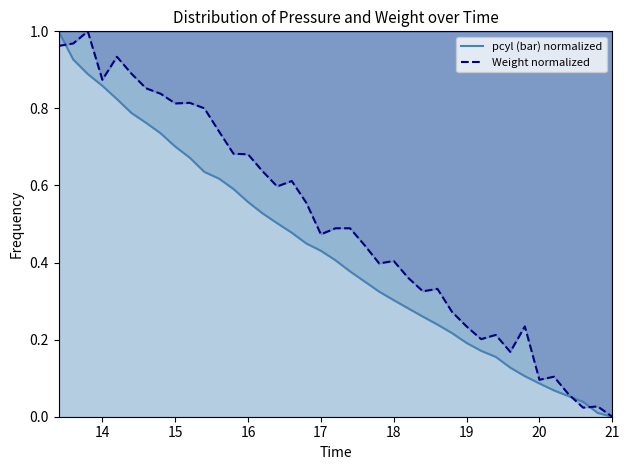

Which series ends up on top after the final intersection of Weight normalized and pcyl (bar) normalized?

Weight normalized